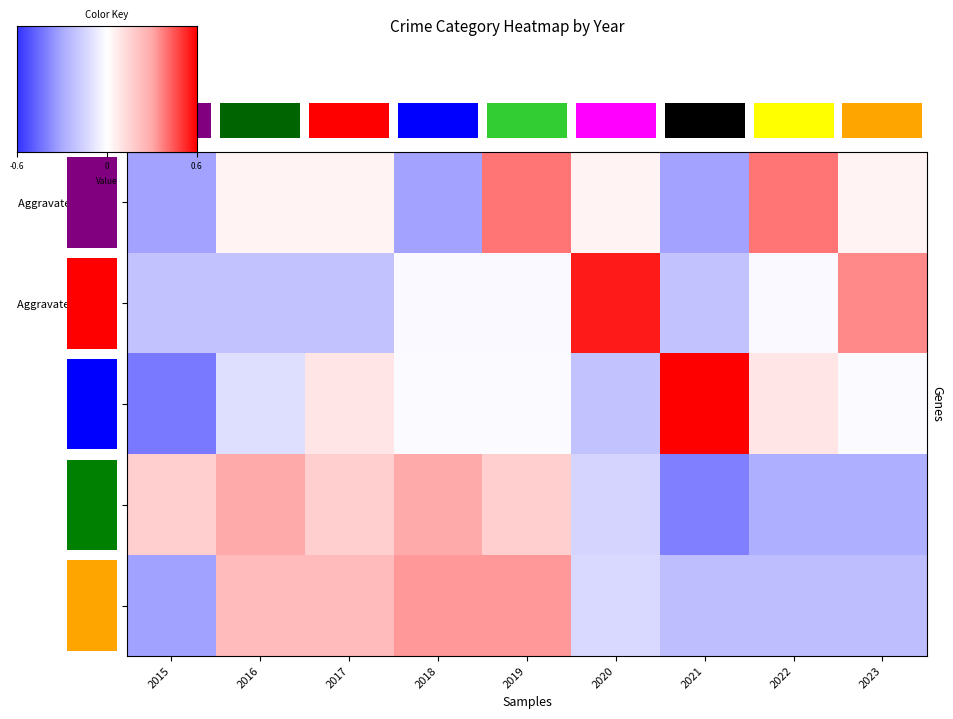

Which category has the highest value in the Aggravated Assault series?

2019